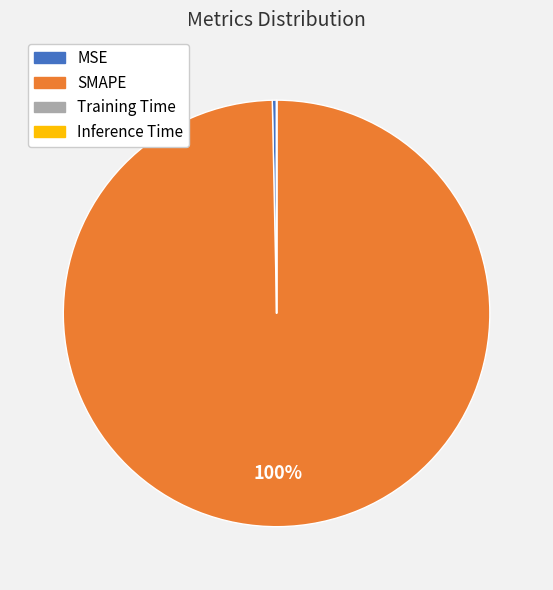

Which has a higher value, SMAPE or MSE?

SMAPE